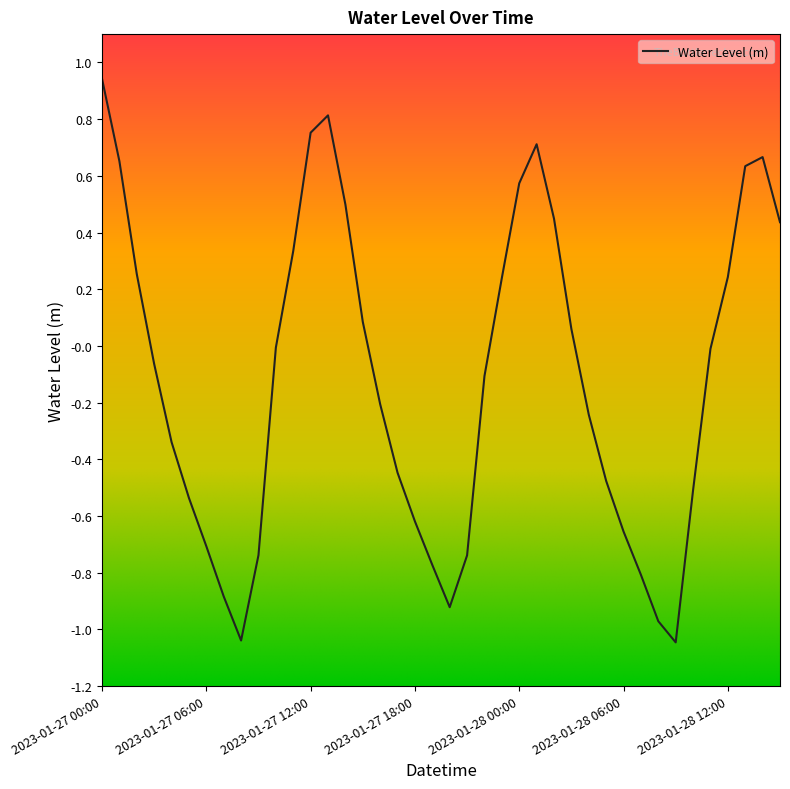

What is the difference between the maximum and minimum values?

2.0